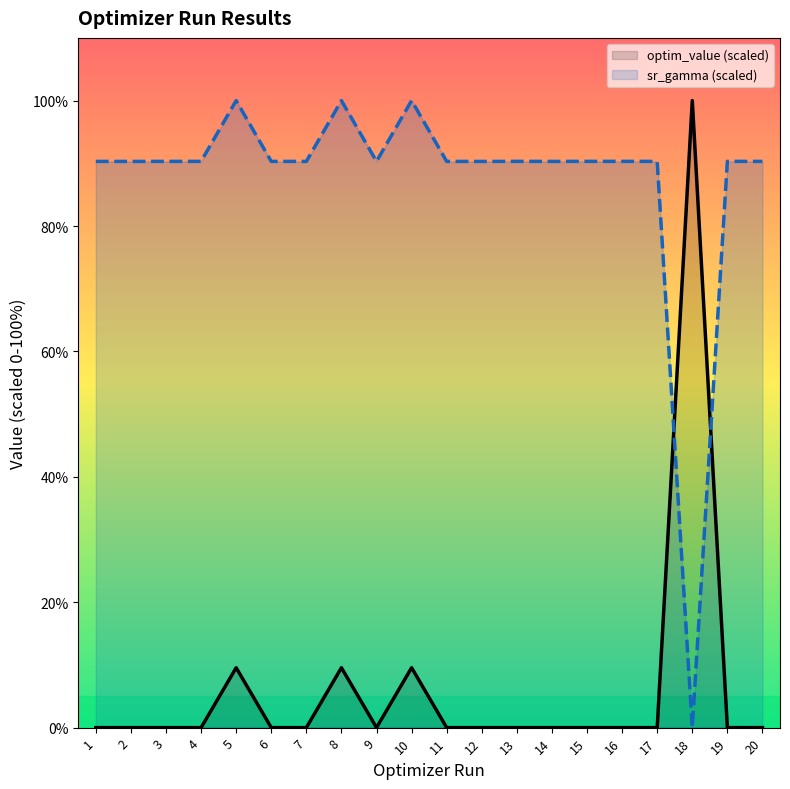

In optim_value (scaled), how many points are higher than both neighbors (excluding endpoints)?

7